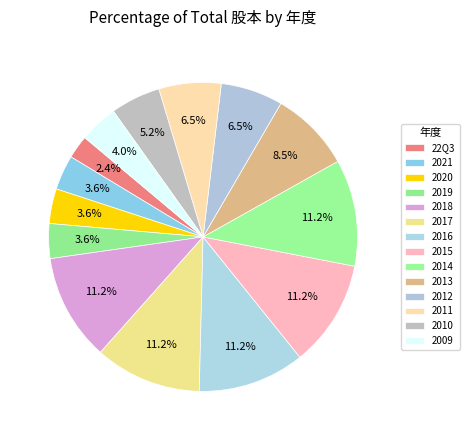

Rank the categories by value from lowest to highest.

22Q3, 2021, 2020, 2019, 2009, 2010, 2012, 2011, 2013, 2018, 2017, 2016, 2015, 2014